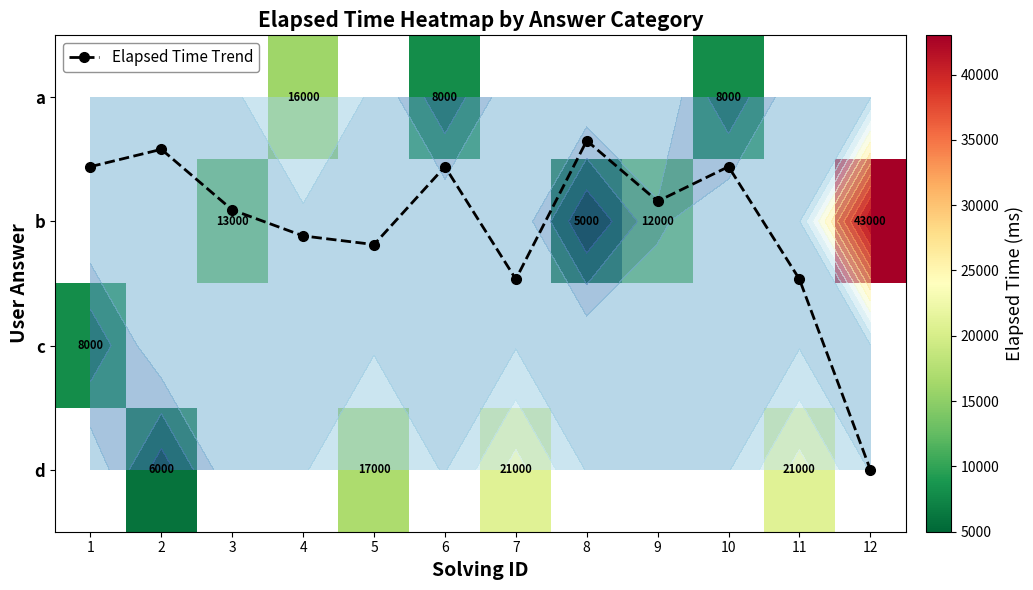

Which series changed the most between 2 and 4?

Elapsed Time Trend